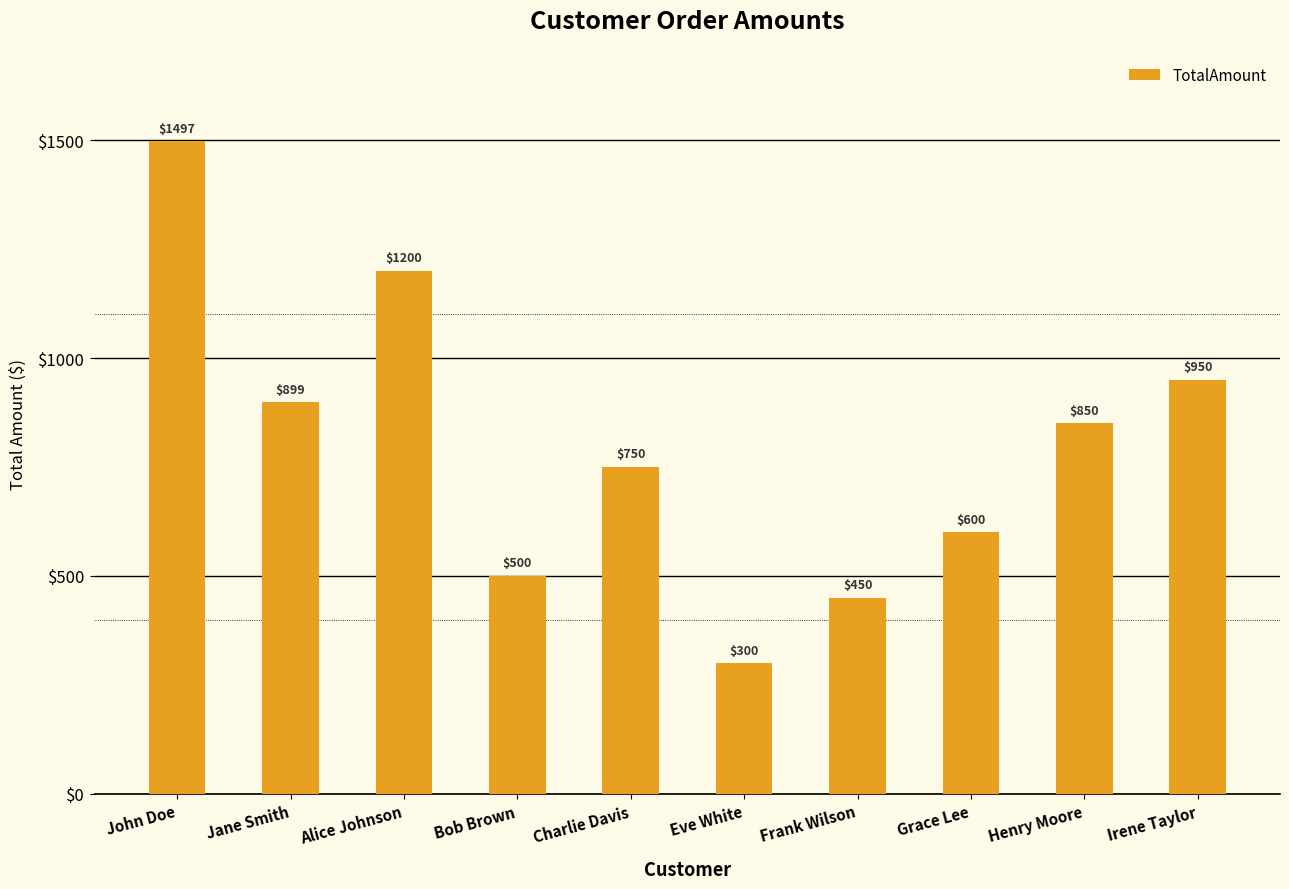

Rank the categories by value from lowest to highest.

Eve White, Frank Wilson, Bob Brown, Grace Lee, Charlie Davis, Henry Moore, Jane Smith, Irene Taylor, Alice Johnson, John Doe